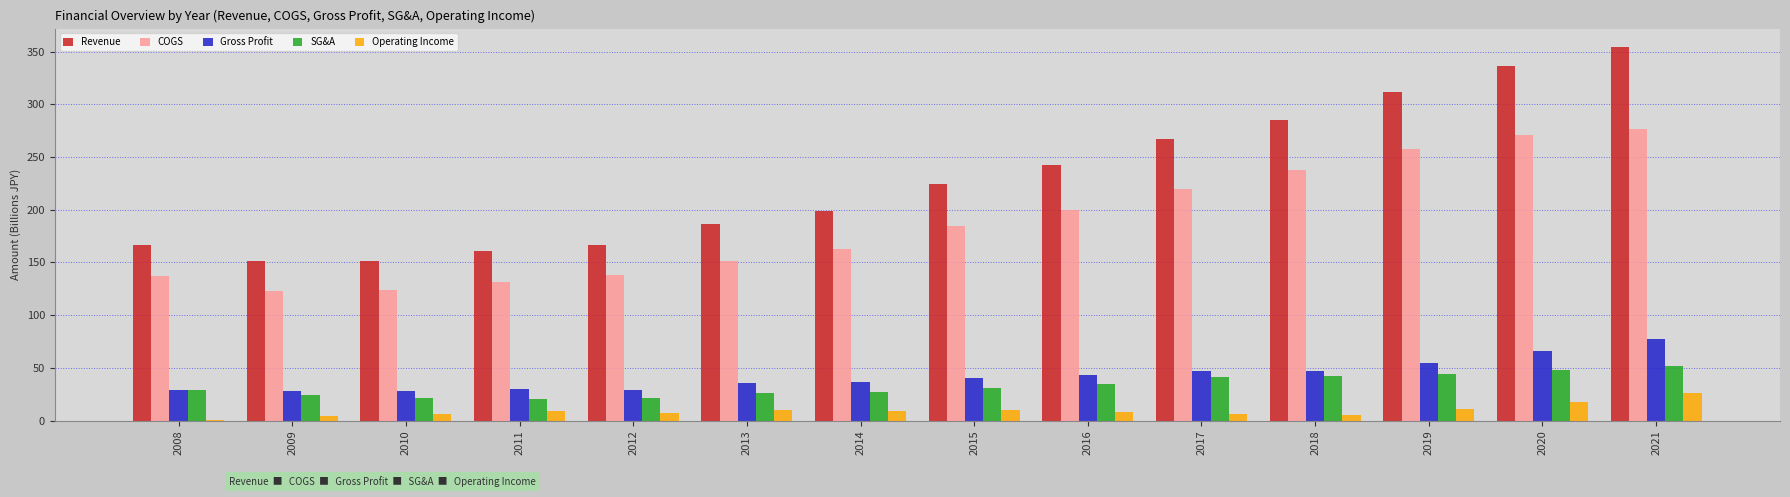

Is it true that Revenue equals 151.6 at 2009?

True